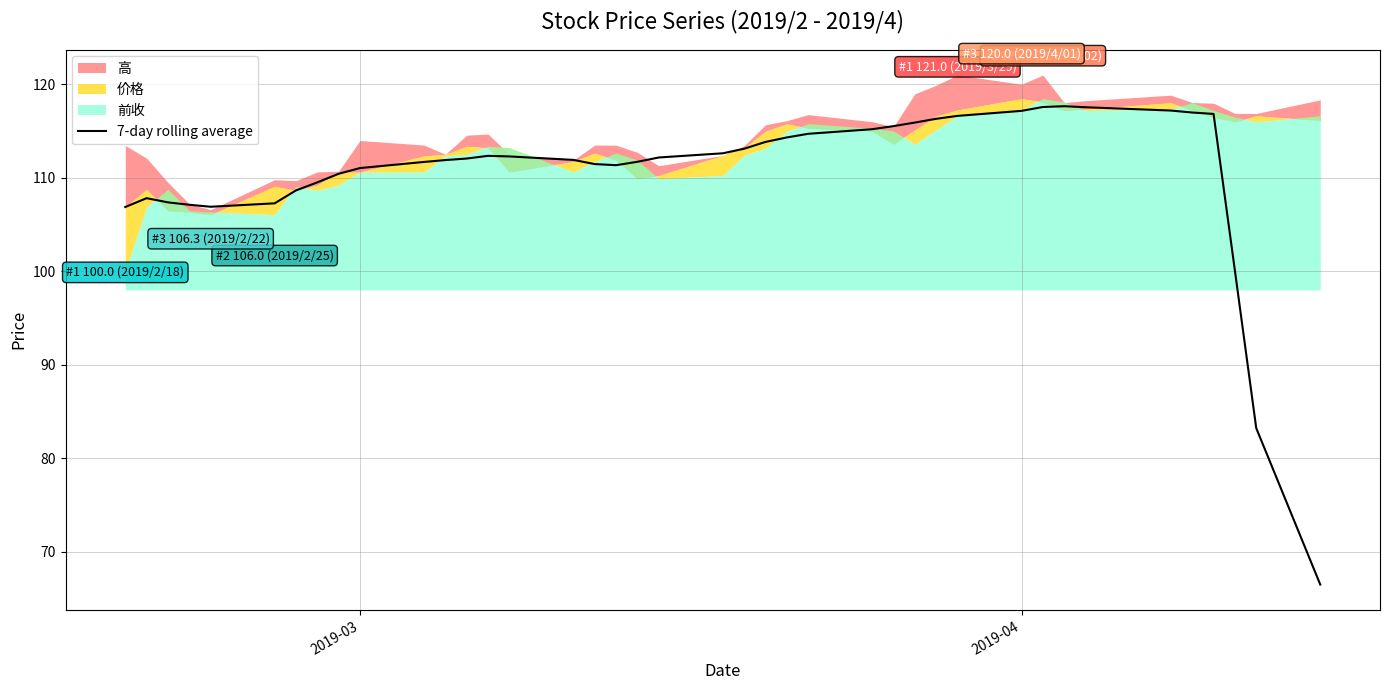

What is the maximum value for 7-day rolling average?

117.7